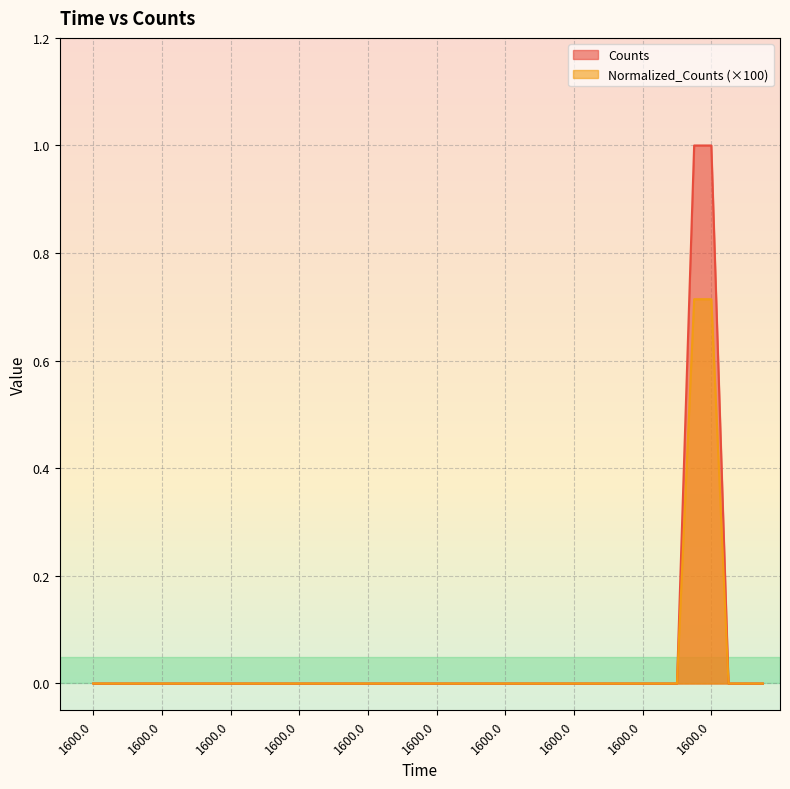

Count the Normalized_Counts values in the range 0 to 1.

40